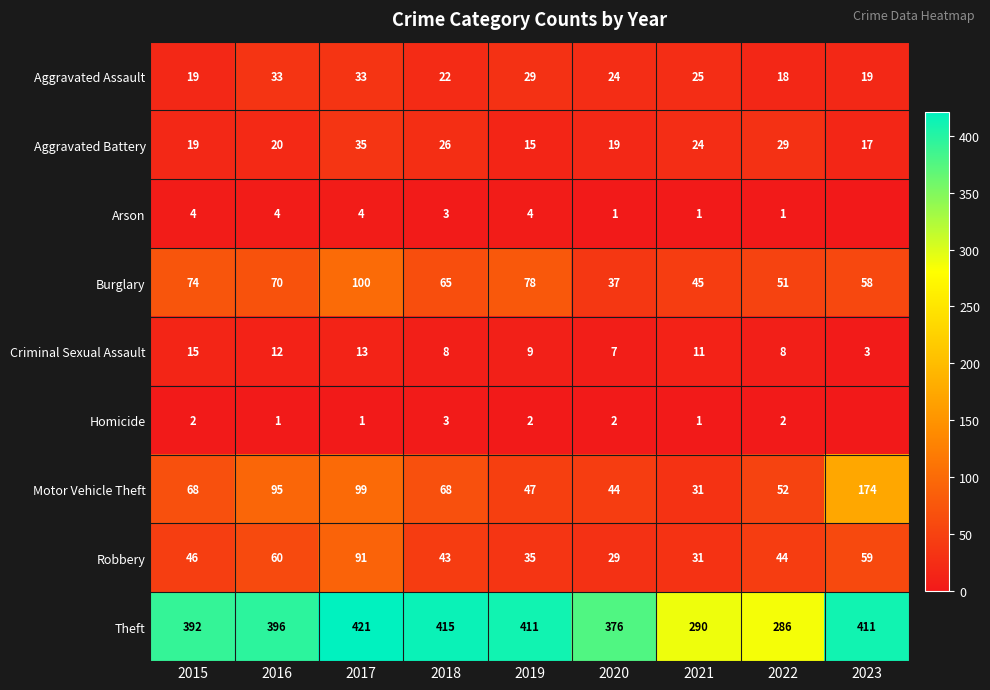

Rank the series at 2016 from highest to lowest value.

Theft, Motor Vehicle Theft, Burglary, Robbery, Aggravated Assault, Aggravated Battery, Criminal Sexual Assault, Arson, Homicide